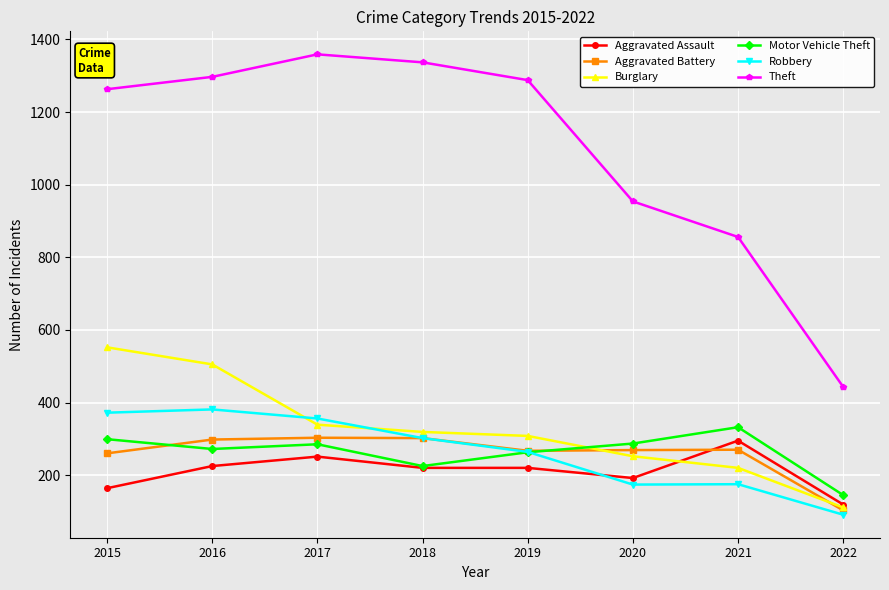

Does the chart have visible grid lines?

Yes